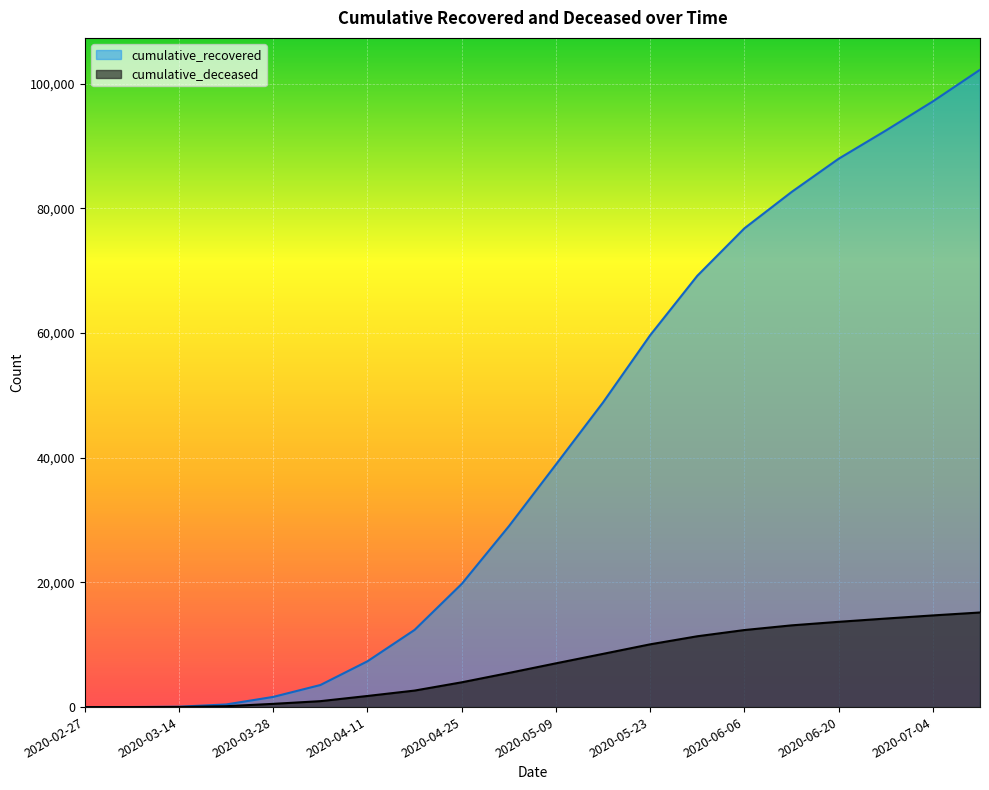

What is the average value of the cumulative_recovered series?

41503